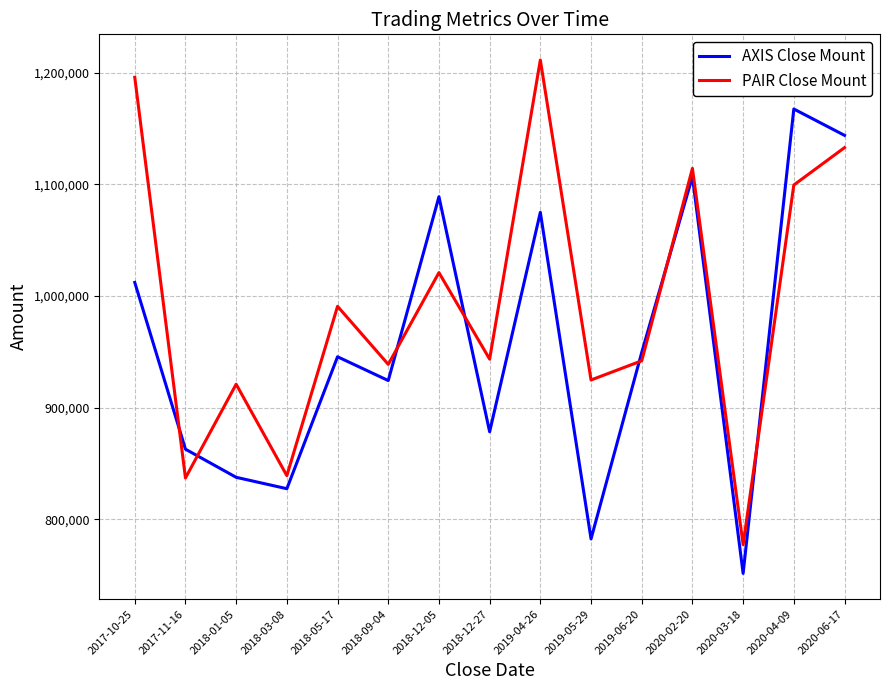

What is the spread (max minus min) of values at 2020-04-09?

68100